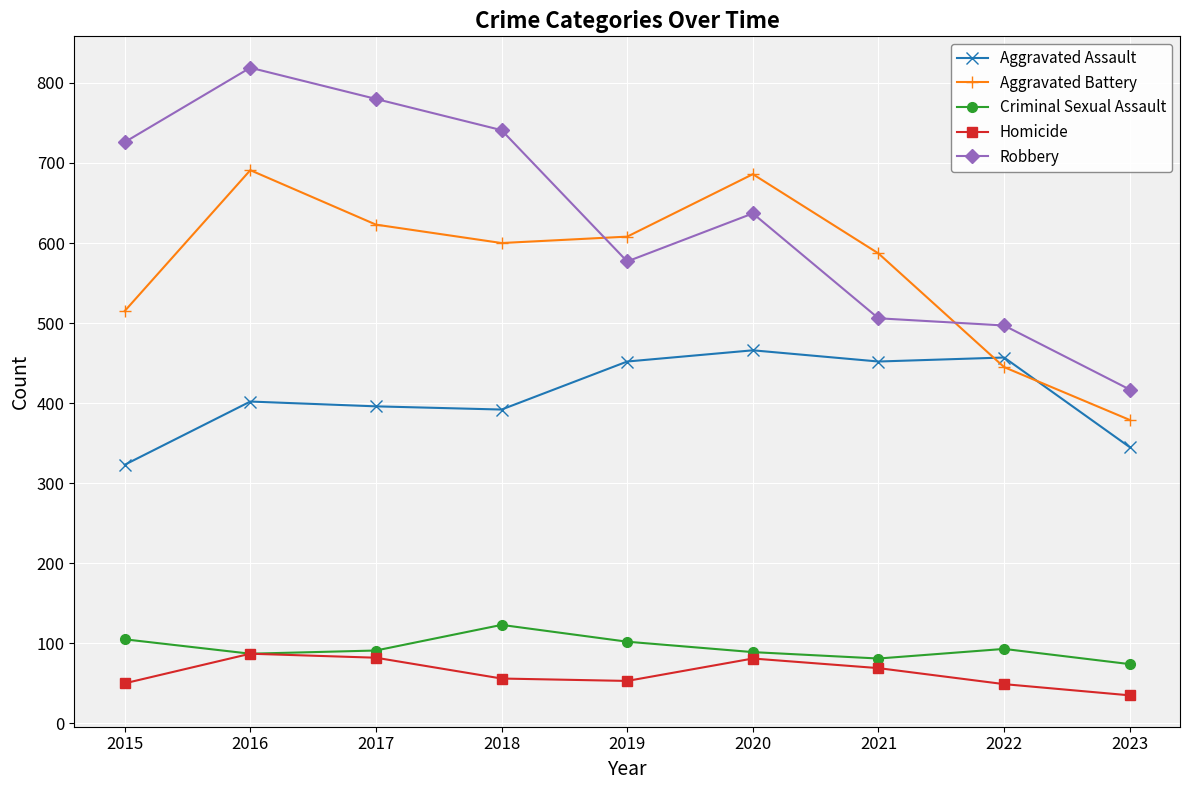

What is the value of the Robbery point at the 4th from the left?

741